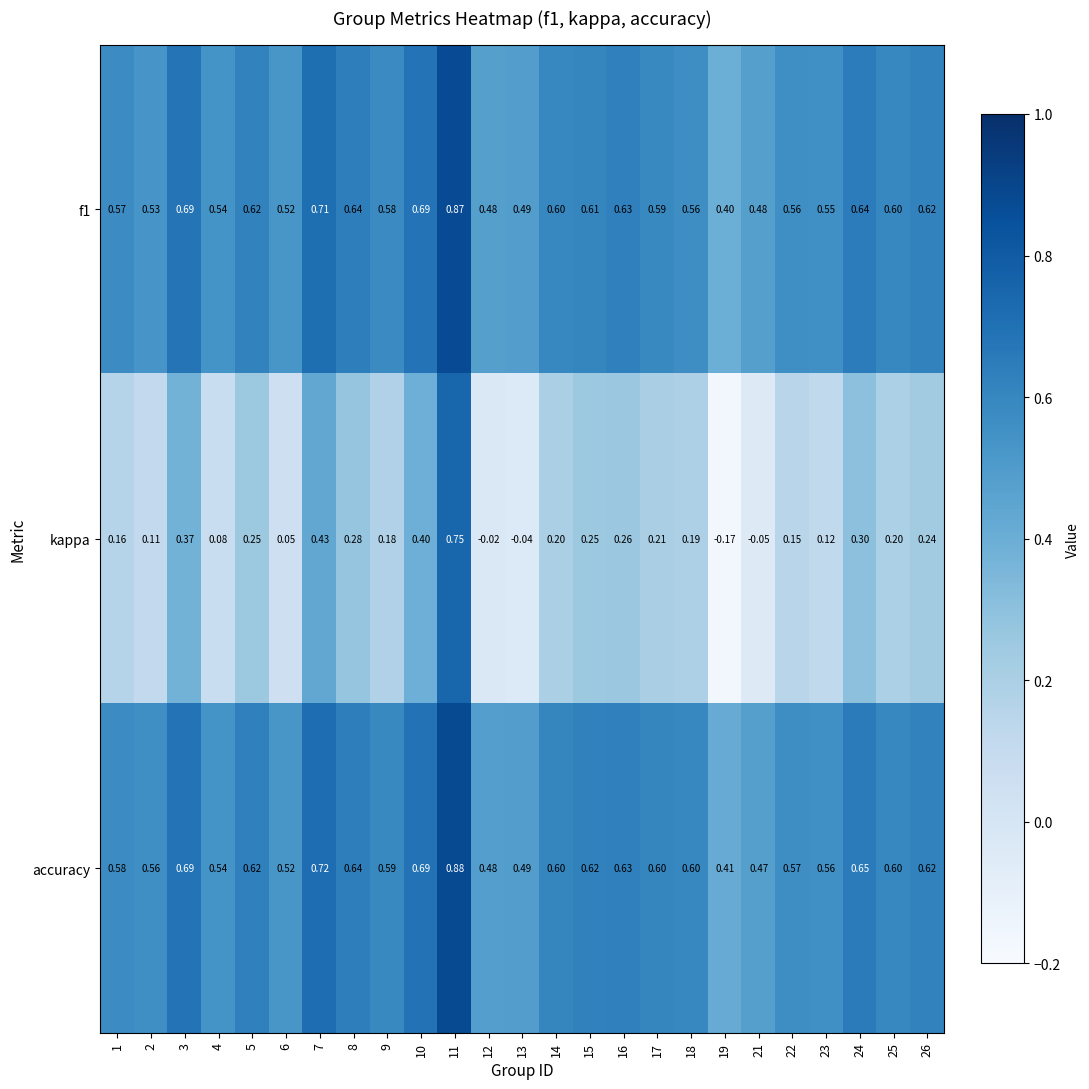

Which series has the largest total across all categories?

accuracy